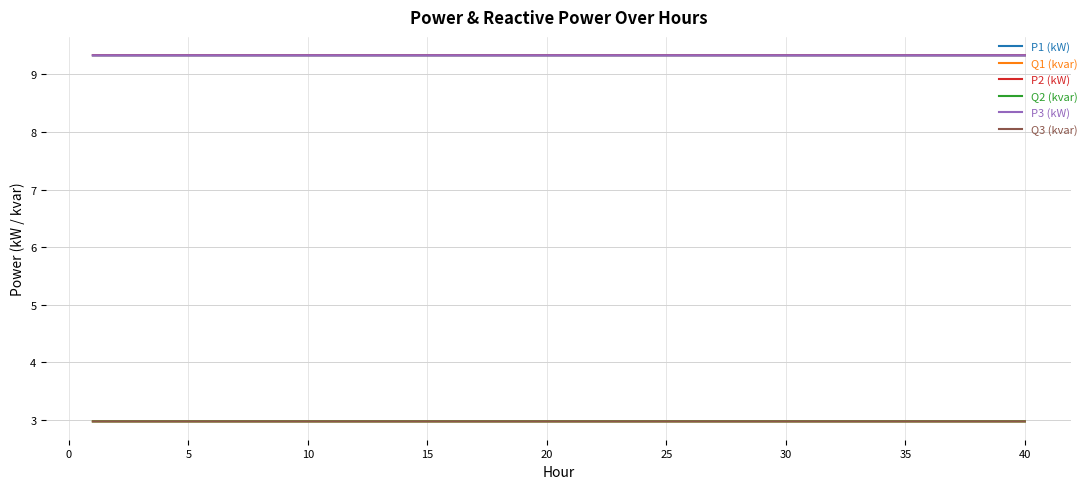

What is the maximum value for Q1 (kvar)?

3.0